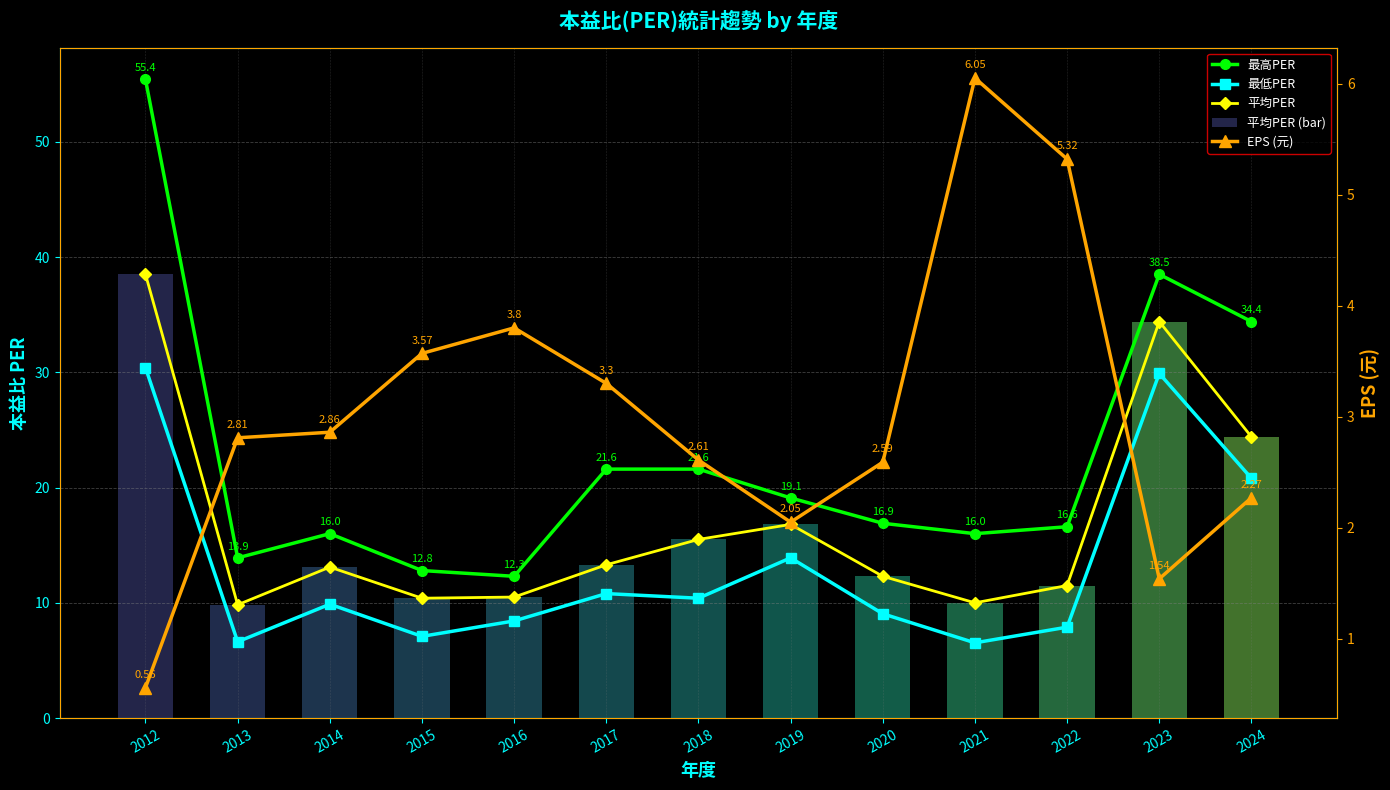

How many categories are shown in the chart?

13